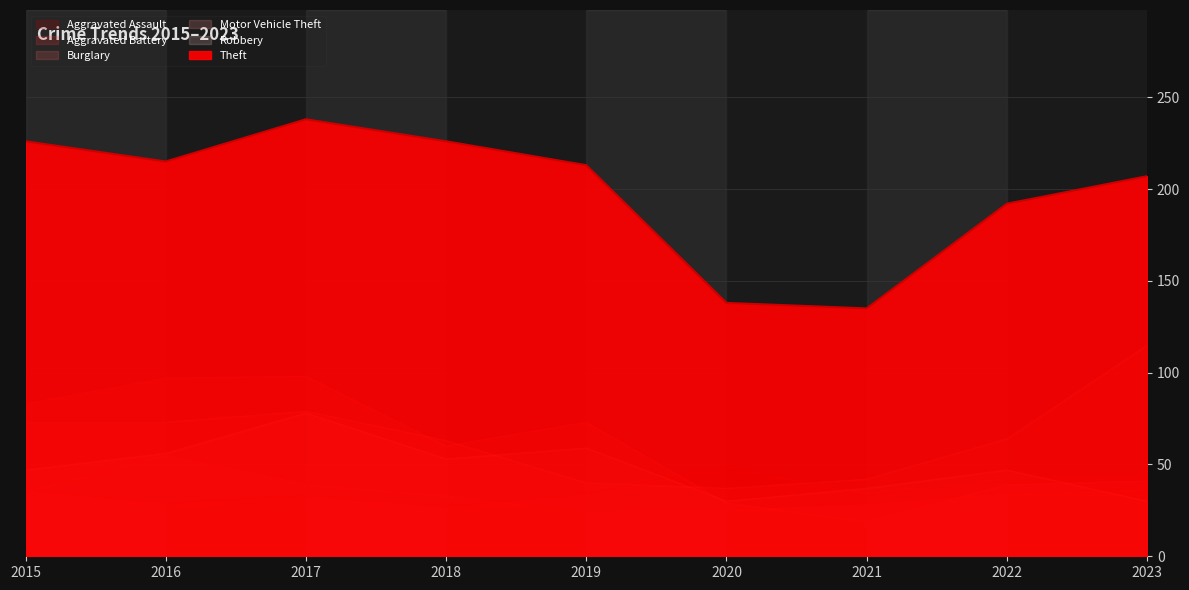

What is the difference between the maximum and second lowest values in the Aggravated Assault series?

20